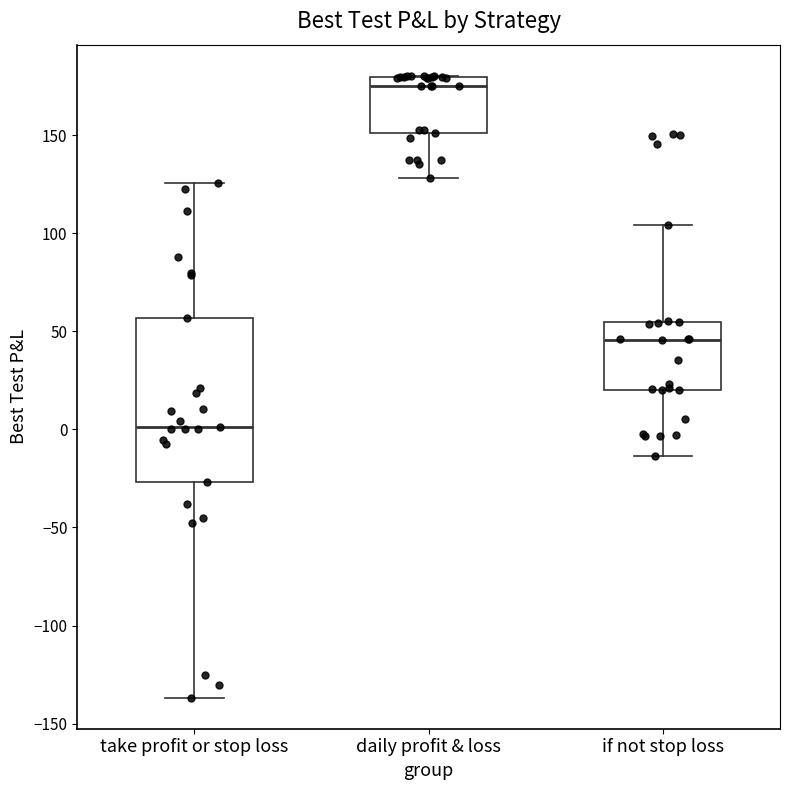

Where is the upper edge of the box for daily profit & loss on the y-axis? The values are not printed on the chart, so give them approximately, as read against the axis.

180